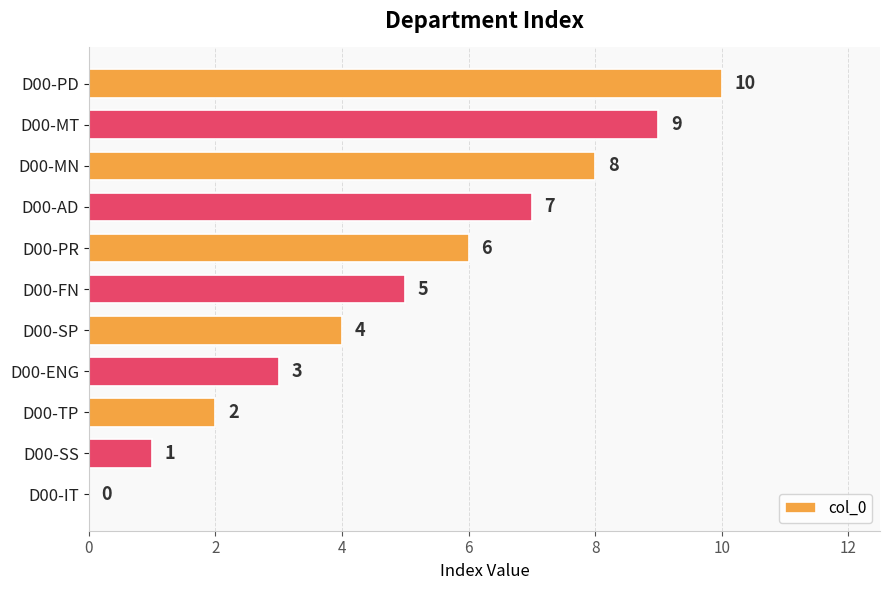

How many positive values are there?

10